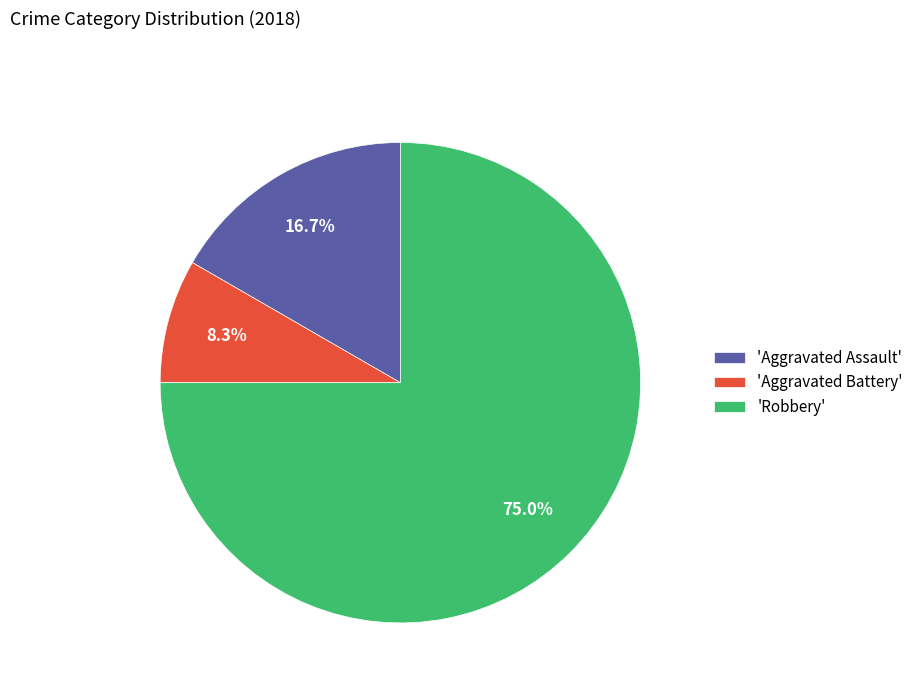

Does 'Robbery' represent more than half of the total?

Yes